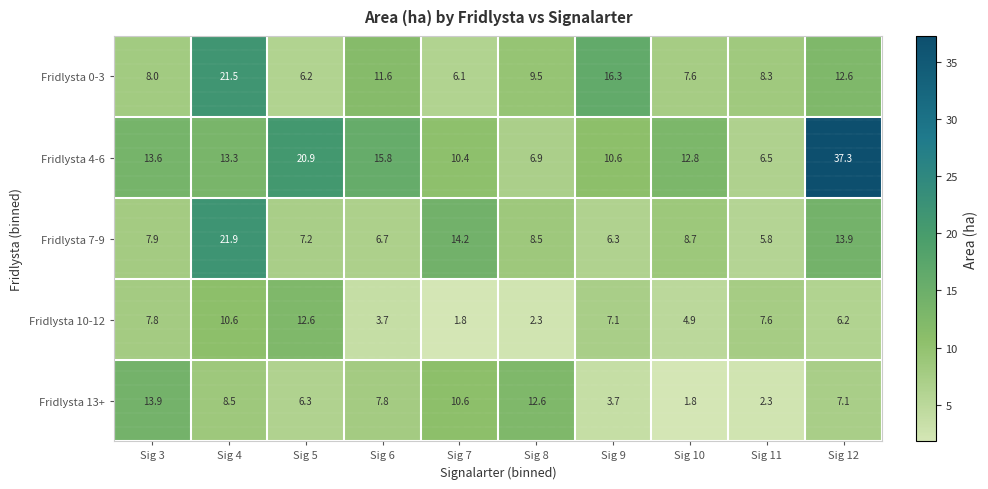

The Fridlysta 10-12 series shows 3.6 at Sig 4. True or false?

False